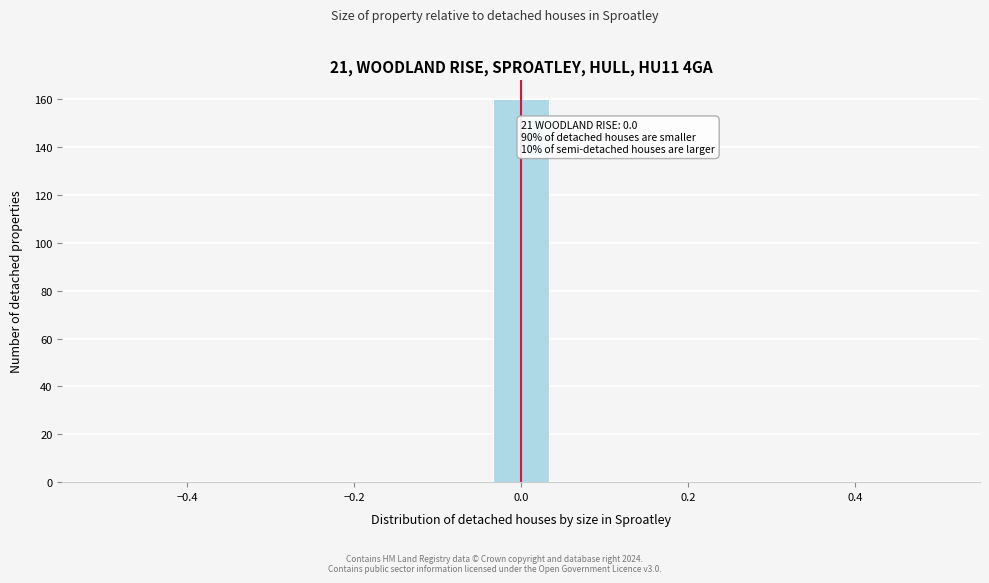

Read against the x-axis, roughly where is the centre of the tallest bar?

0.00